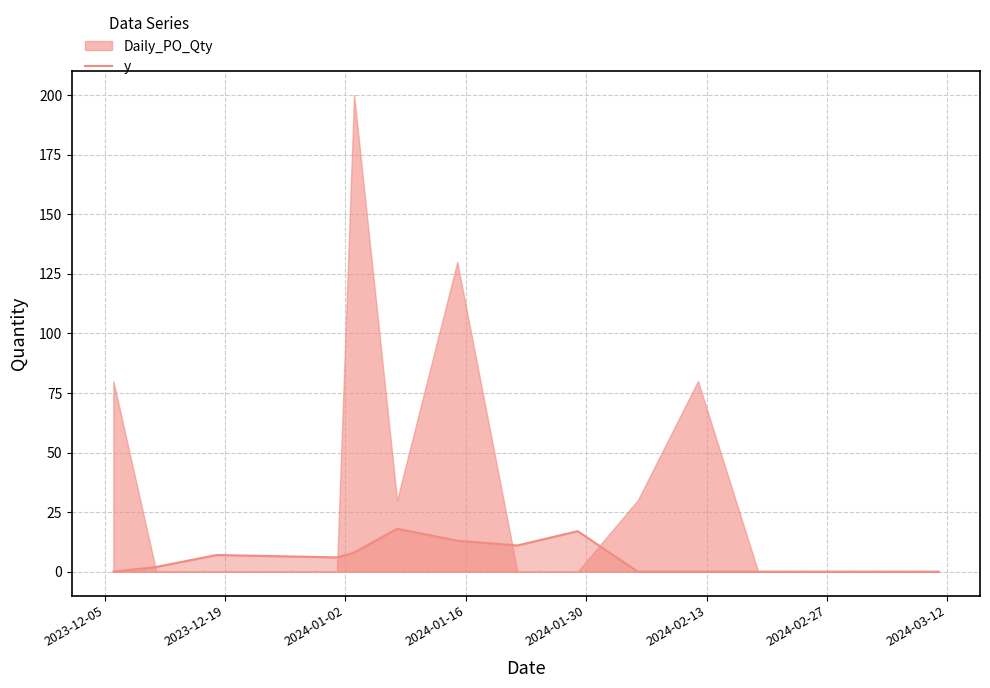

What is the maximum value for y?

18